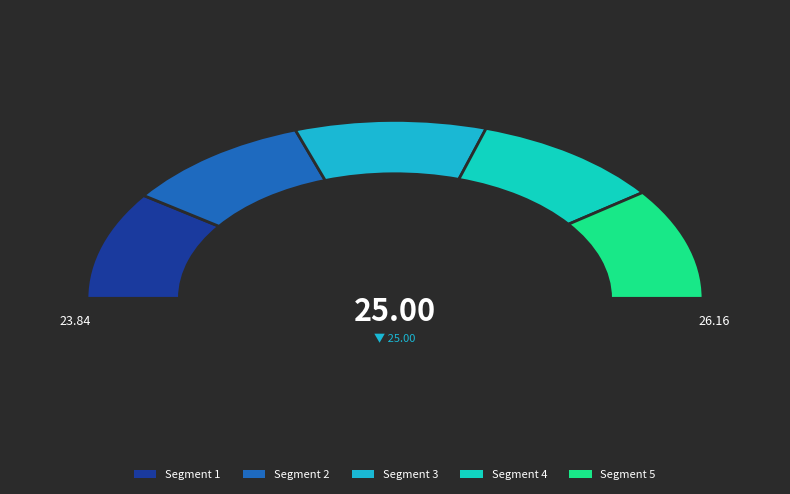

Is there a majority slice in this chart?

No